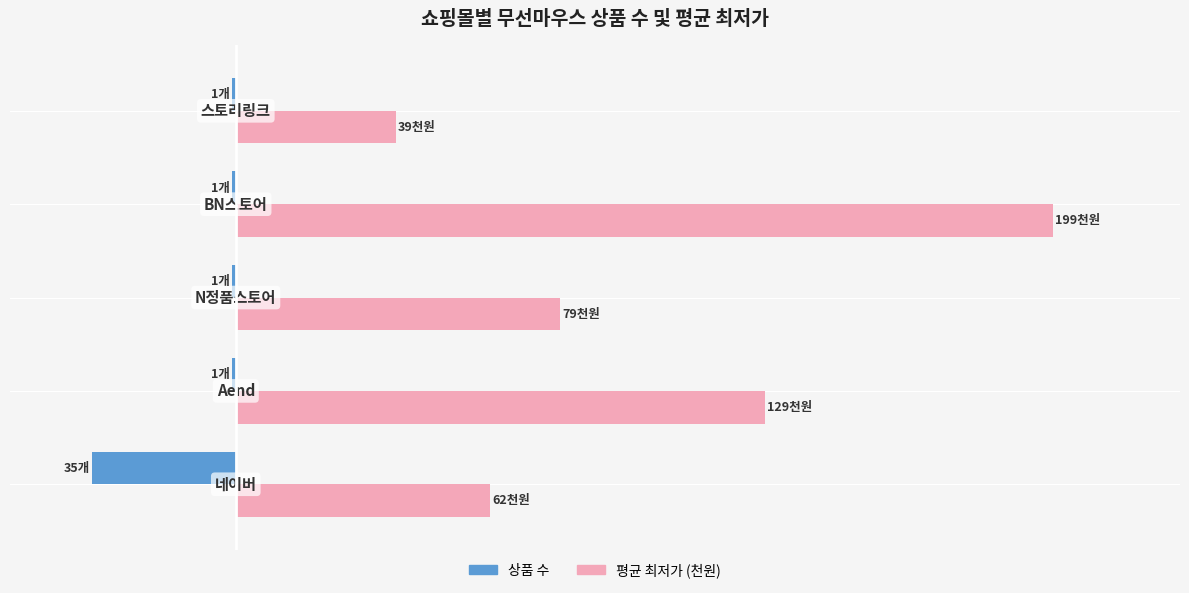

What are all the series names shown in the legend?

상품 수, 평균 최저가 (천원)